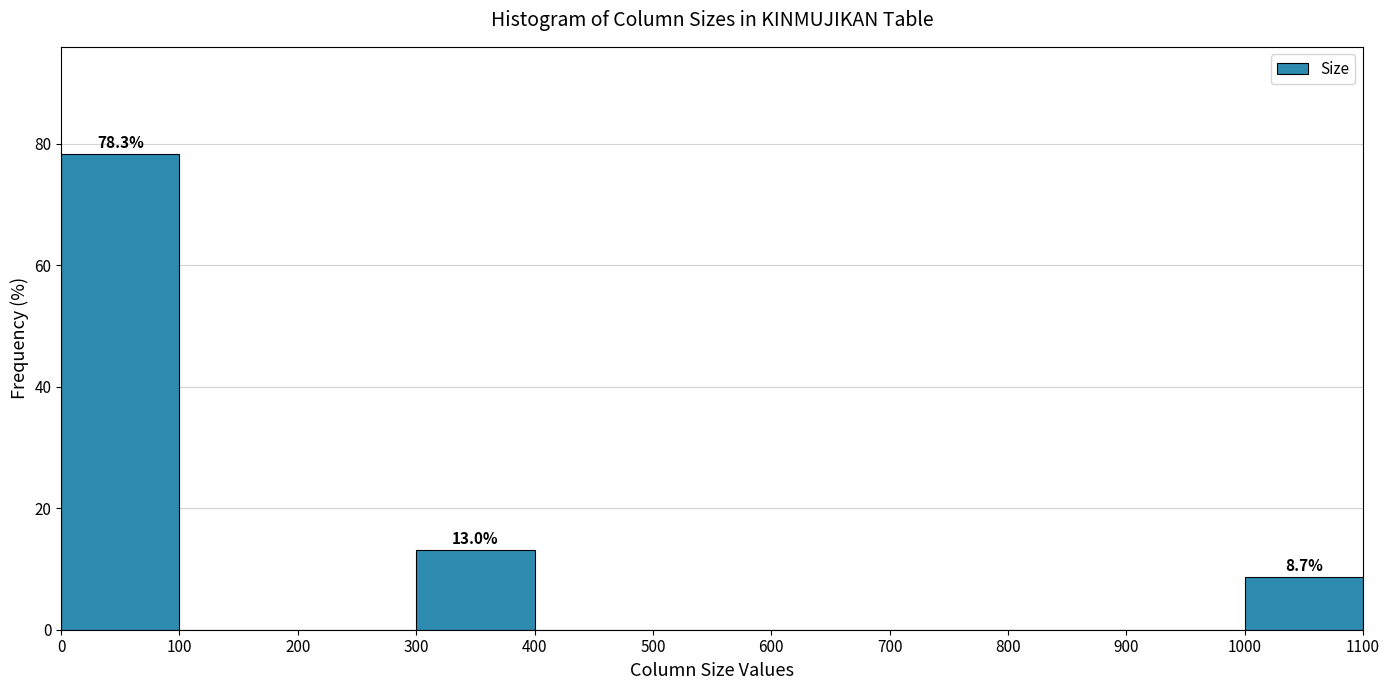

Over which range of the x-axis is the bar tallest?

0 to 100